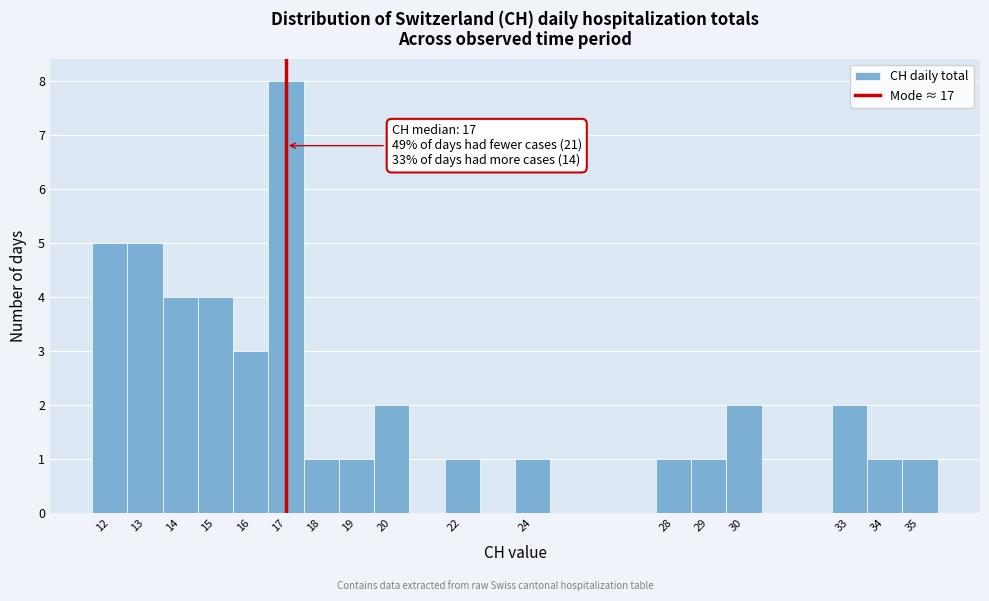

Which range on the x-axis has the tallest bar?

16.5 to 17.5